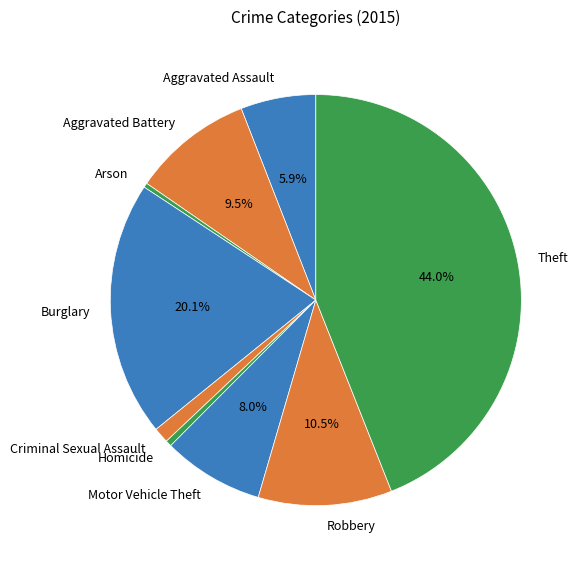

What percentage is NOT represented by Robbery?

89.5%